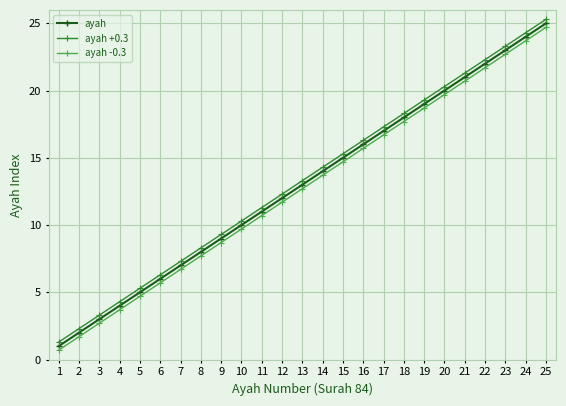

True or false: ayah +0.3 has more than 2 points higher than both neighbors.

False